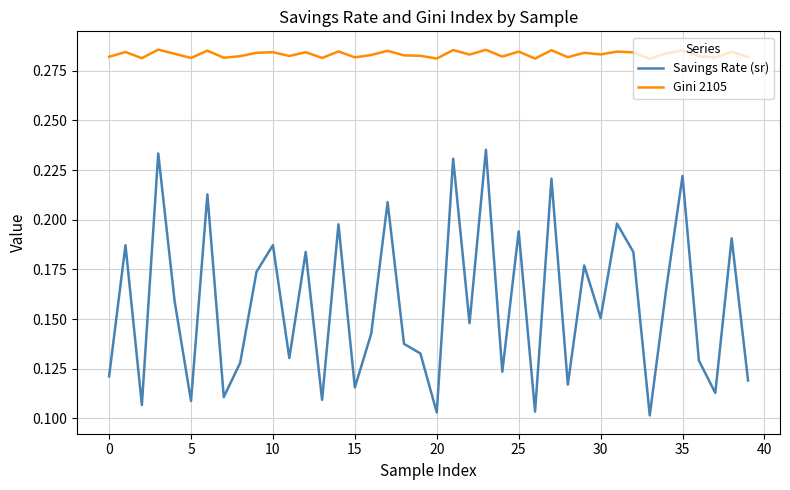

True or false: Gini 2105 and Savings Rate (sr) cross at least once.

False